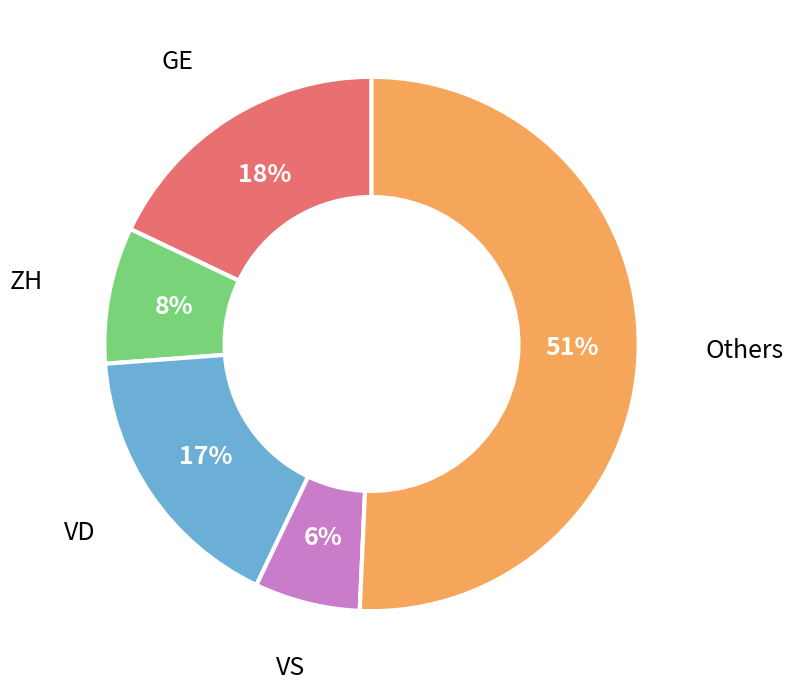

The ZH slice represents 1% of the pie. True or false?

False